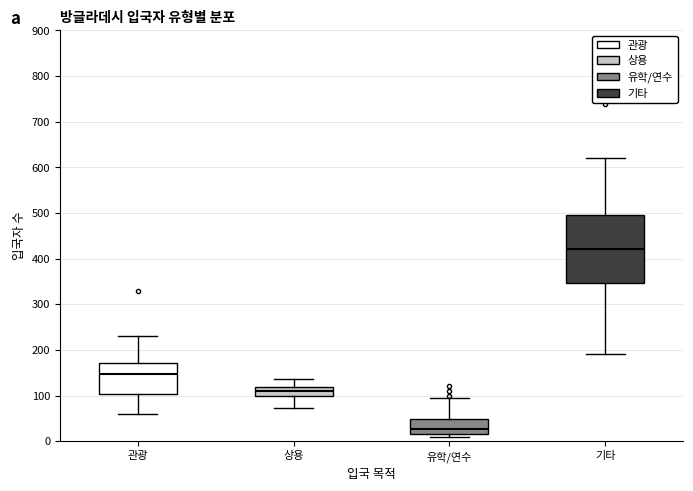

Which box has the highest median line?

기타